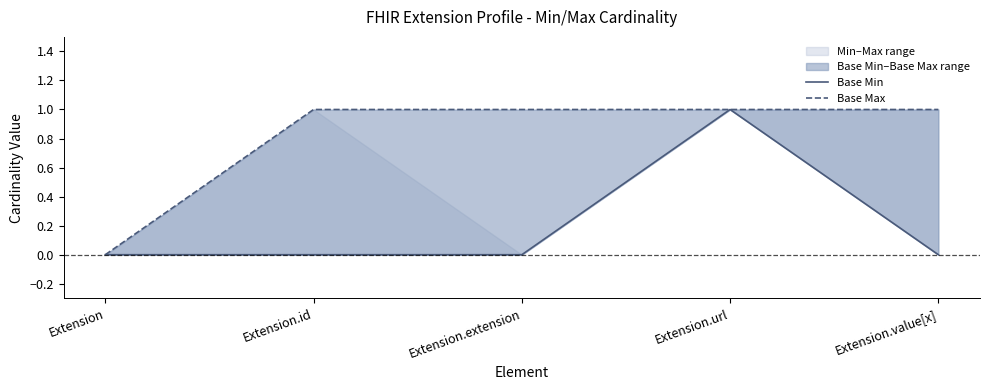

True or false: Base Min and Base Max intersect in this chart.

False